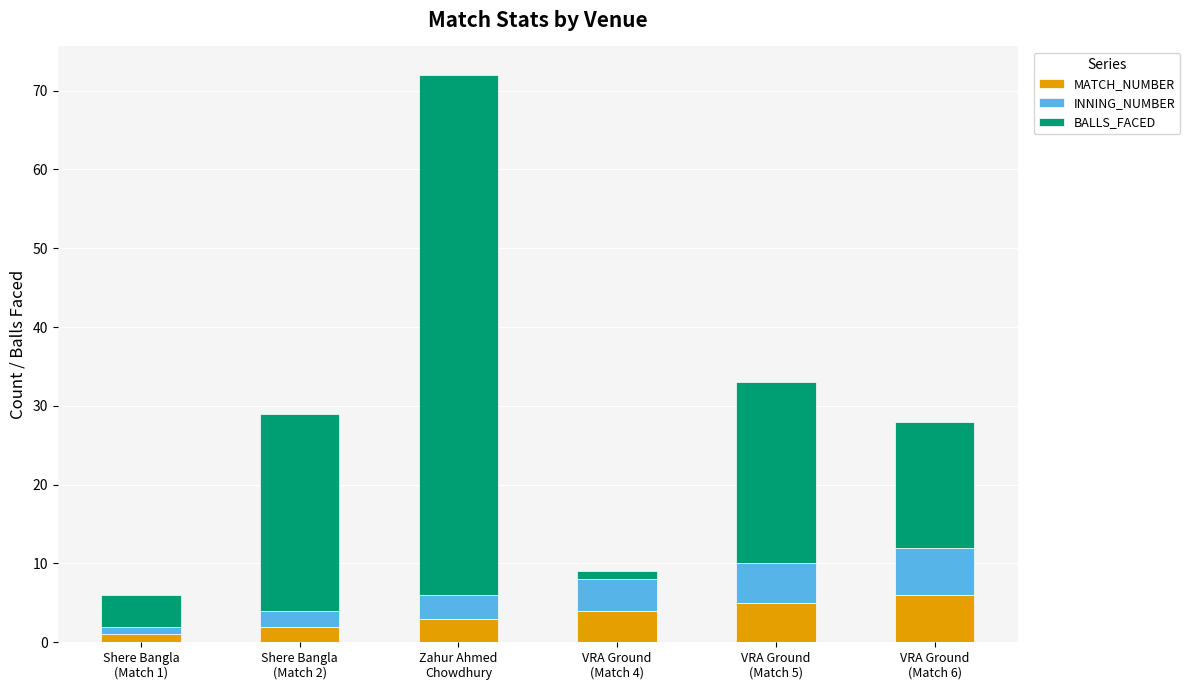

How many bars are there in total?

6